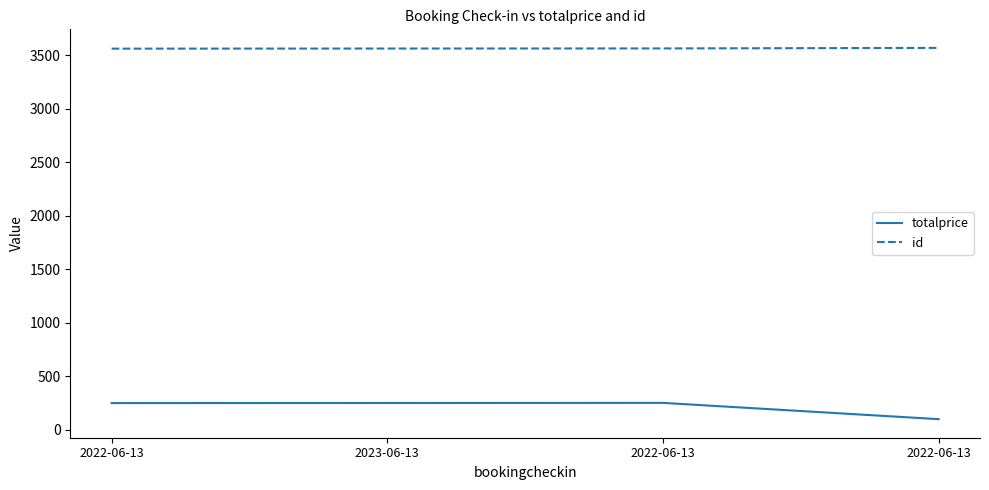

What are all the series names shown in the legend?

totalprice, id